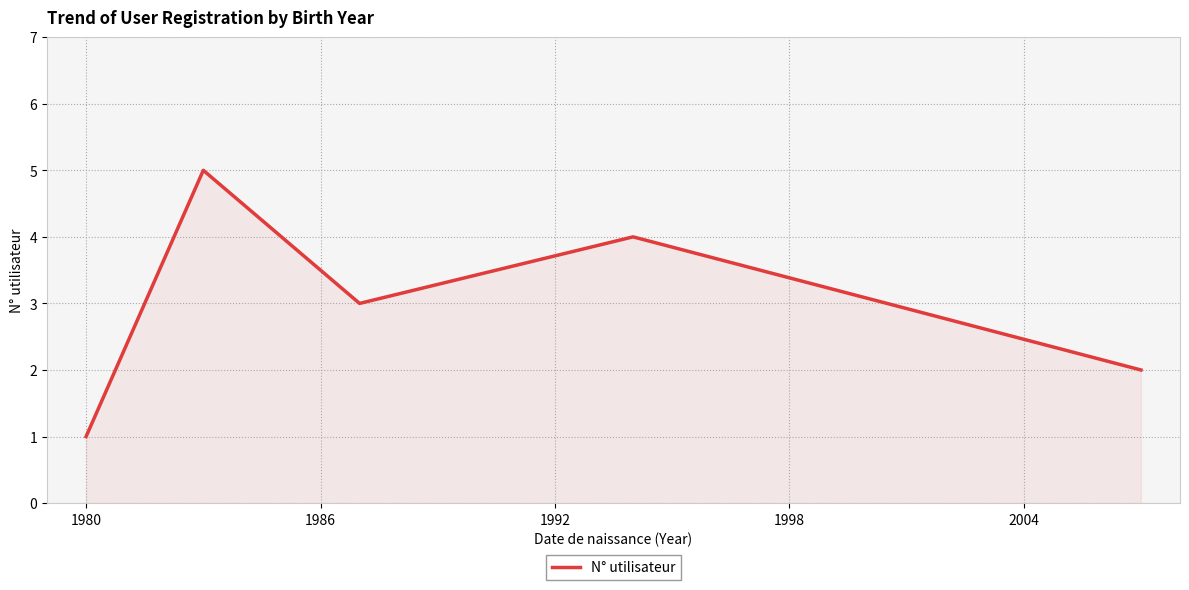

What is the difference between the maximum and minimum values?

4